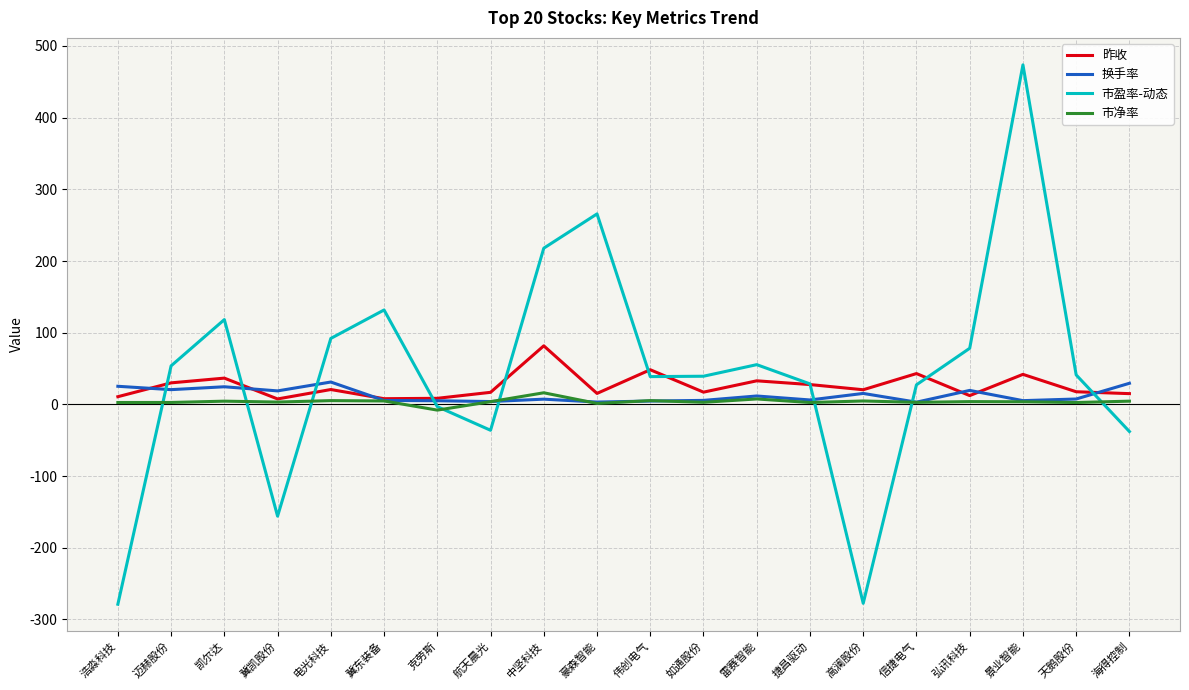

The 市盈率-动态 series shows 55.4 at 雷赛智能. True or false?

True